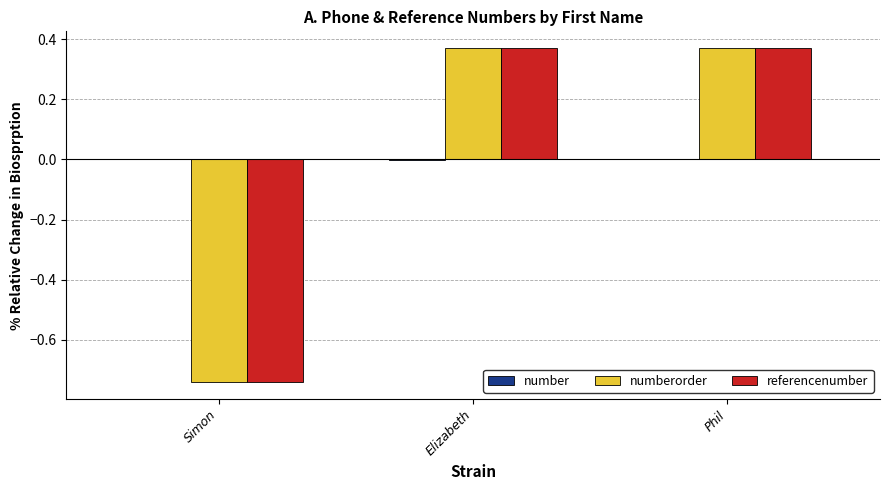

What is the value of the numberorder bar at the 1st from the left?

-0.7